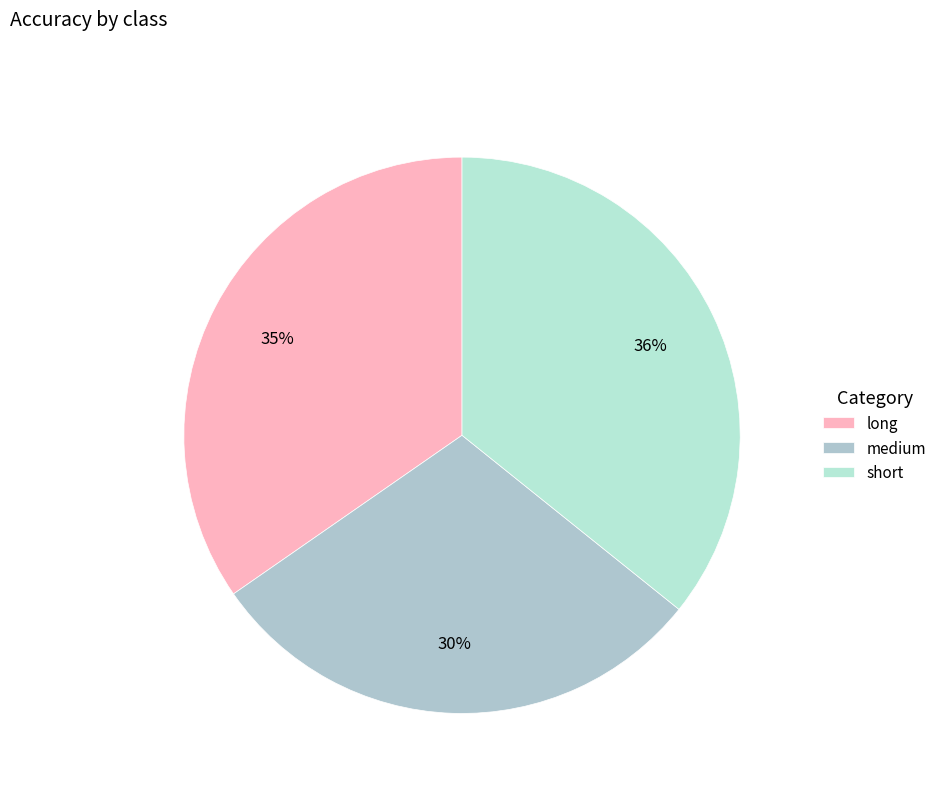

What is the change in value from long to medium?

-0.1